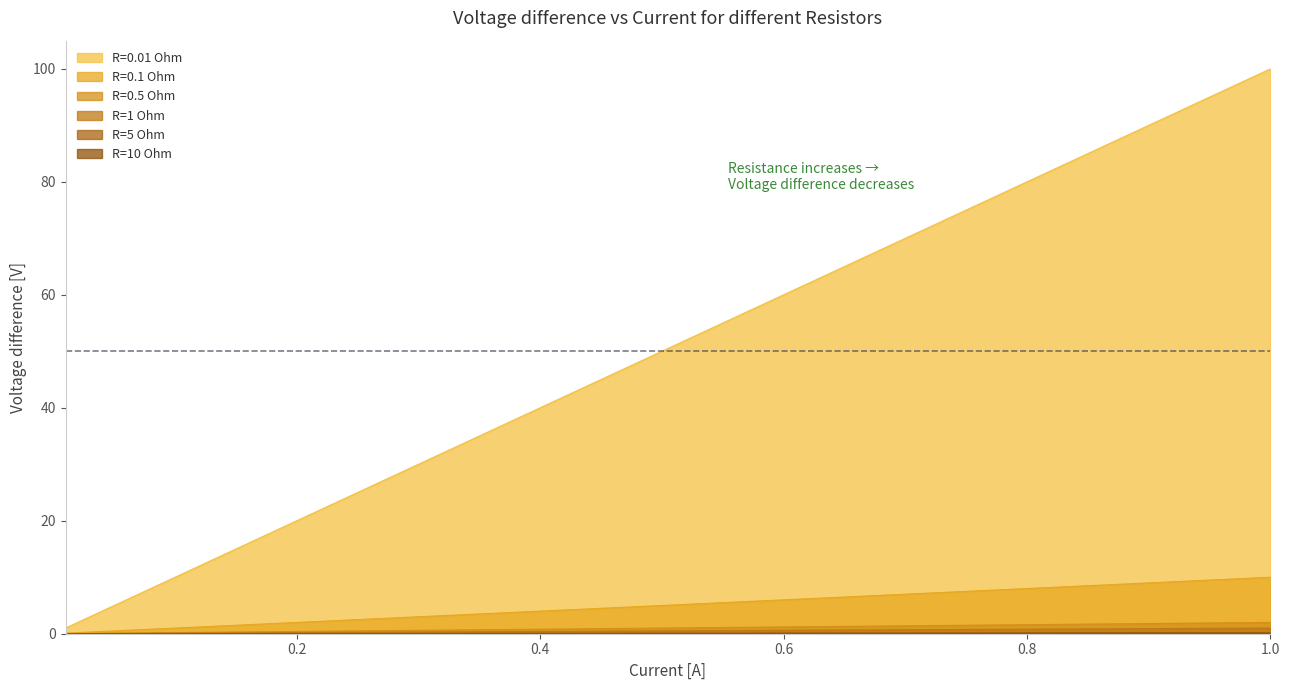

What are all the series names shown in the legend?

R=0.01 Ohm, R=0.1 Ohm, R=0.5 Ohm, R=1 Ohm, R=5 Ohm, R=10 Ohm